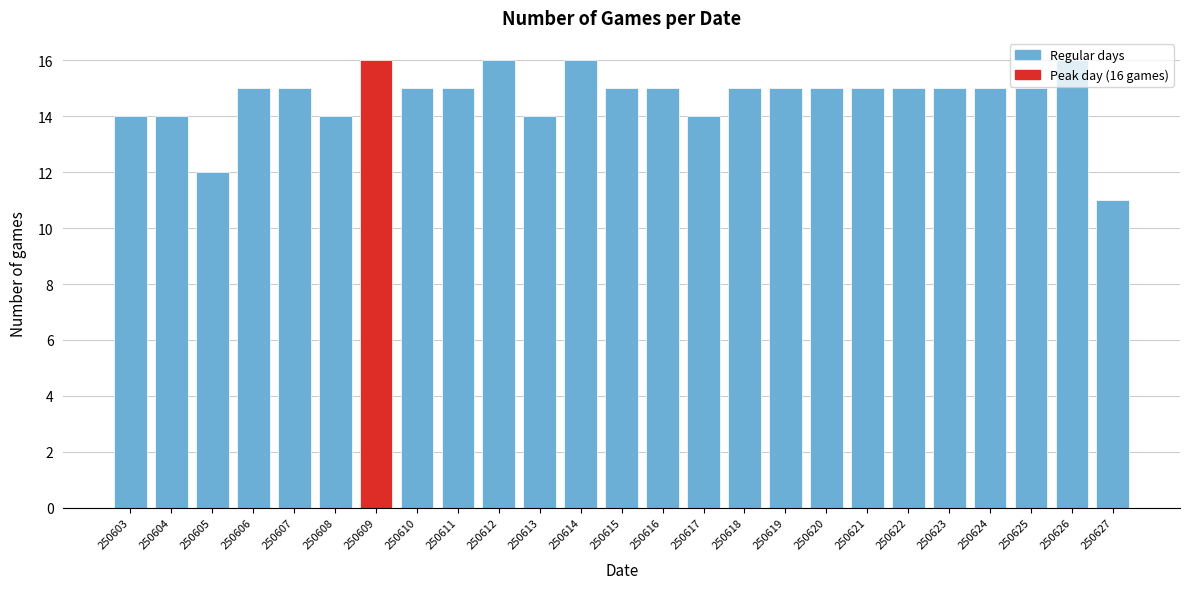

What is the change in value from 250605 to 250623?

+3